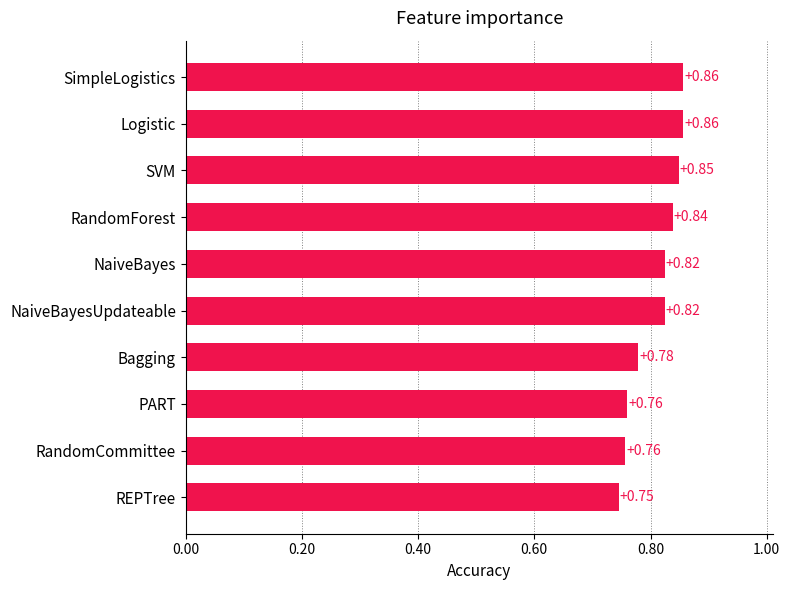

What is the sum of all values?

8.1